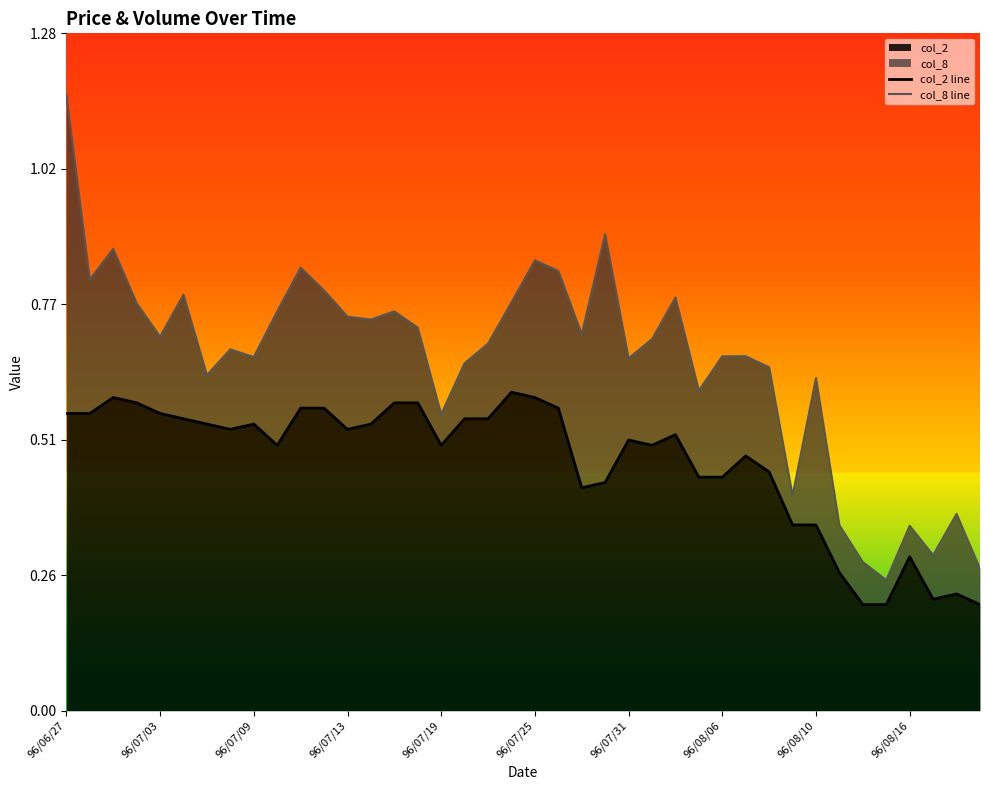

How many lines are shown in the chart?

2